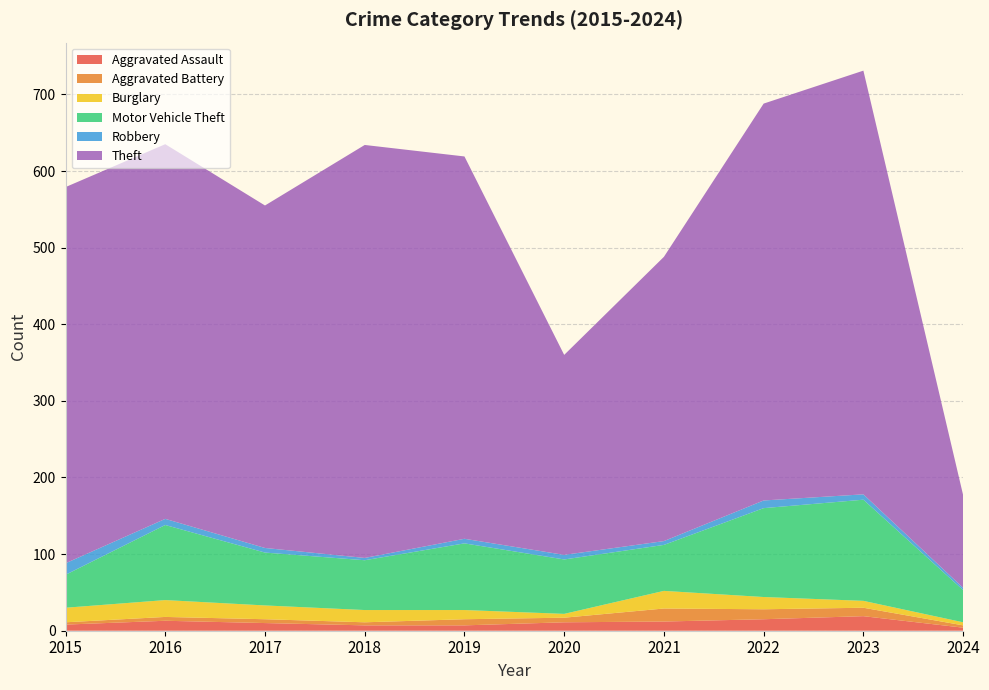

Reading right to left, list all the values displayed in this chart.

Aggravated Assault: 2024=4	2023=19	2022=15	2021=12	2020=11	2019=7	2018=7	2017=10	2016=13	2015=8
Aggravated Battery: 2024=3	2023=11	2022=13	2021=17	2020=6	2019=8	2018=4	2017=5	2016=5	2015=3
Burglary: 2024=4	2023=9	2022=16	2021=23	2020=5	2019=12	2018=16	2017=18	2016=22	2015=19
Motor Vehicle Theft: 2024=42	2023=132	2022=116	2021=60	2020=71	2019=87	2018=65	2017=69	2016=98	2015=43
Robbery: 2024=3	2023=7	2022=10	2021=5	2020=6	2019=6	2018=3	2017=6	2016=8	2015=15
Theft: 2024=121	2023=553	2022=518	2021=371	2020=261	2019=499	2018=539	2017=447	2016=489	2015=491